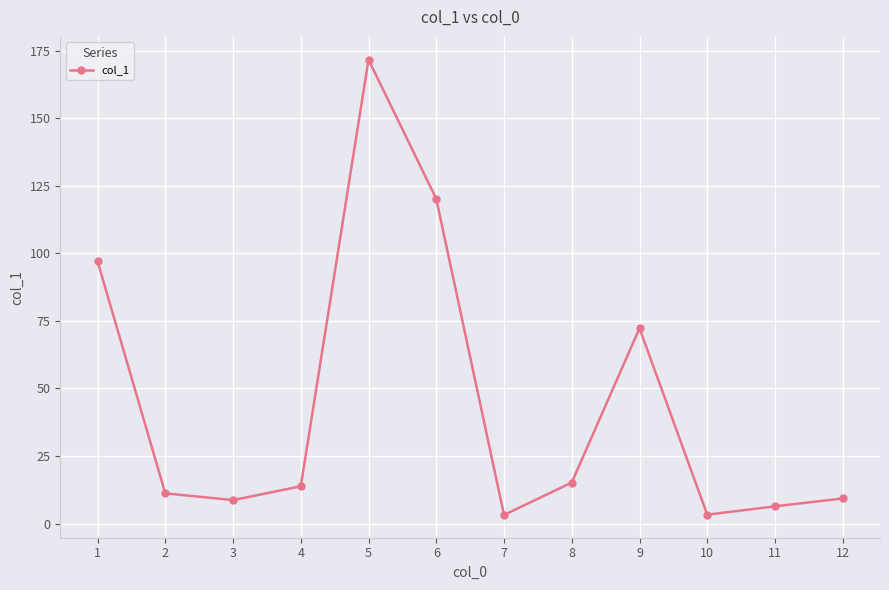

What is the average value?

44.4